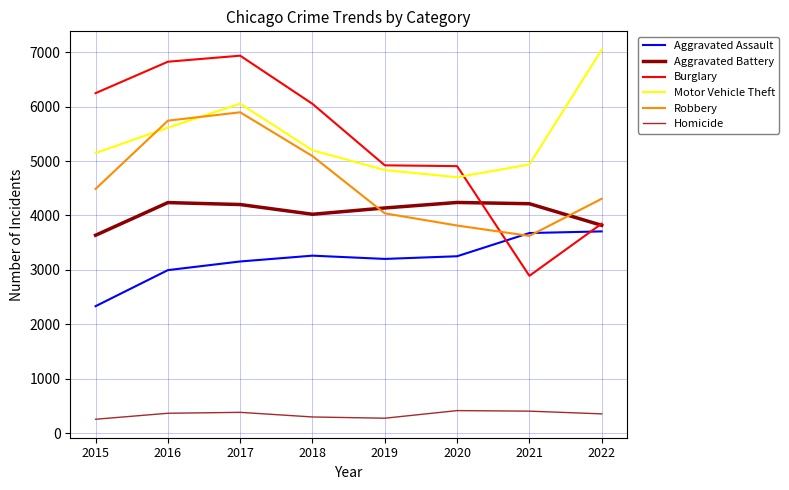

True or false: Homicide and Motor Vehicle Theft cross at least once.

False